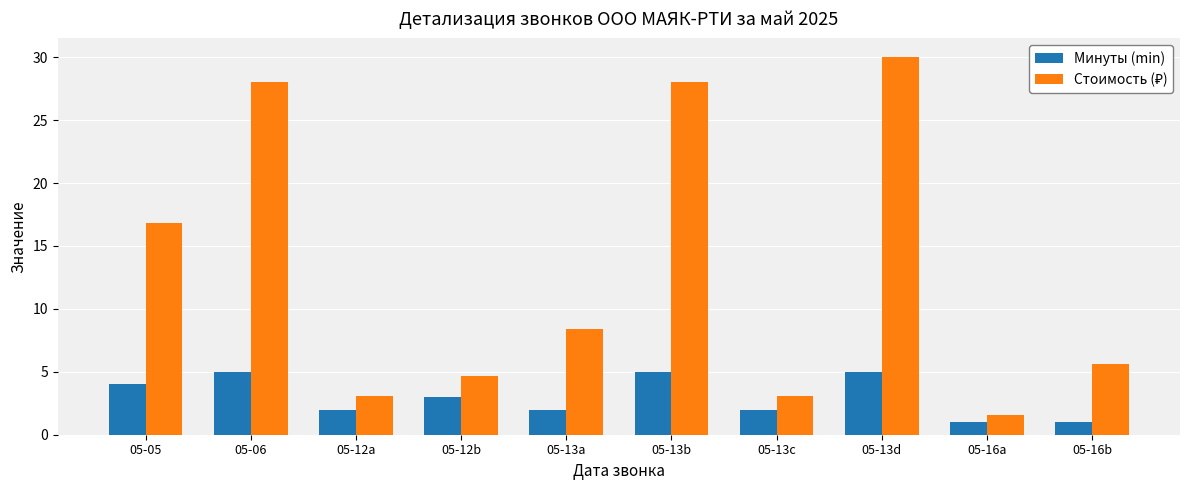

Which category has the highest value across all series?

05-13d